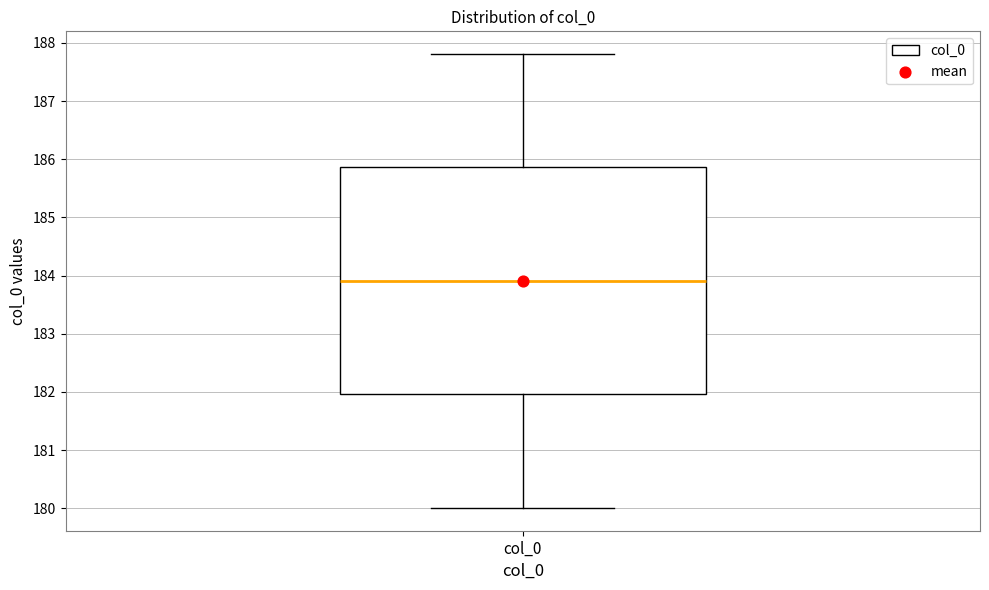

Read this box plot against the y-axis: the position of the median line, the range covered by the box, and the ends of both whiskers. The values are not printed on the chart, so give them approximately, as read against the axis.

median 183.9, box 182.0 to 185.9, whiskers 180.0 to 187.8